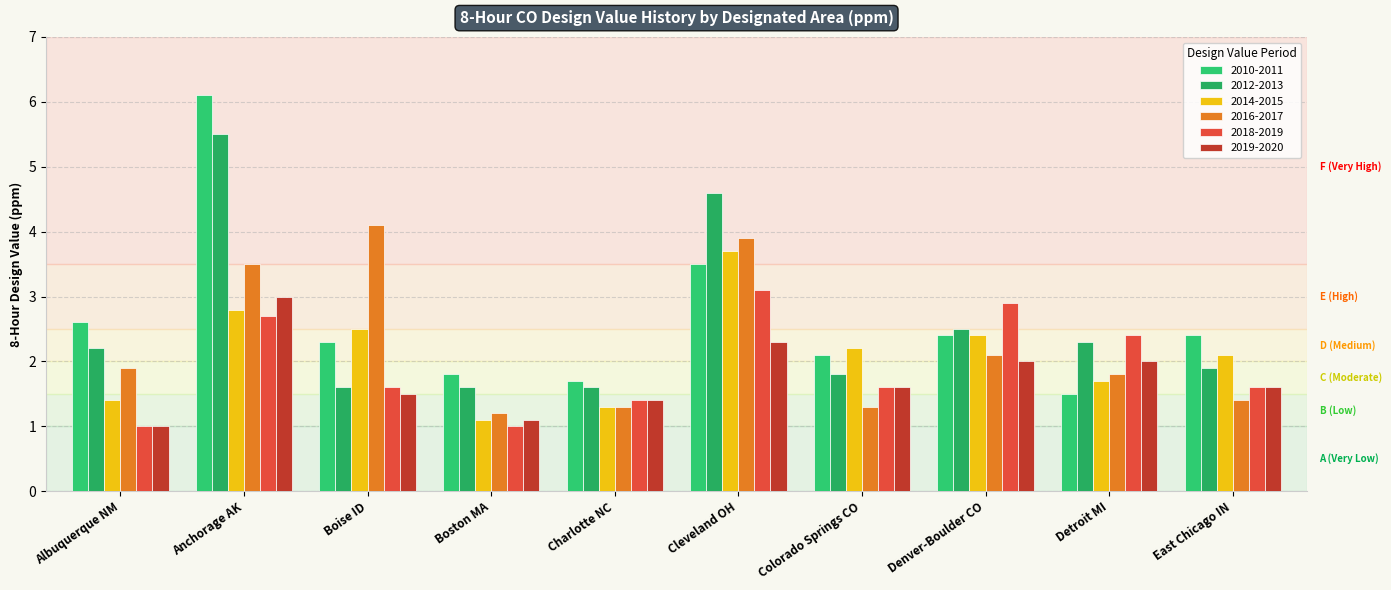

At which label does 2012-2013 reach its peak?

Anchorage AK